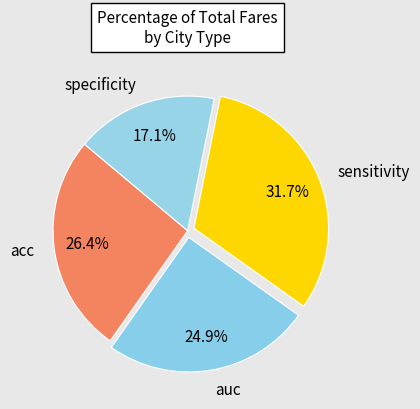

Is it true that sensitivity is 32% of the pie?

True